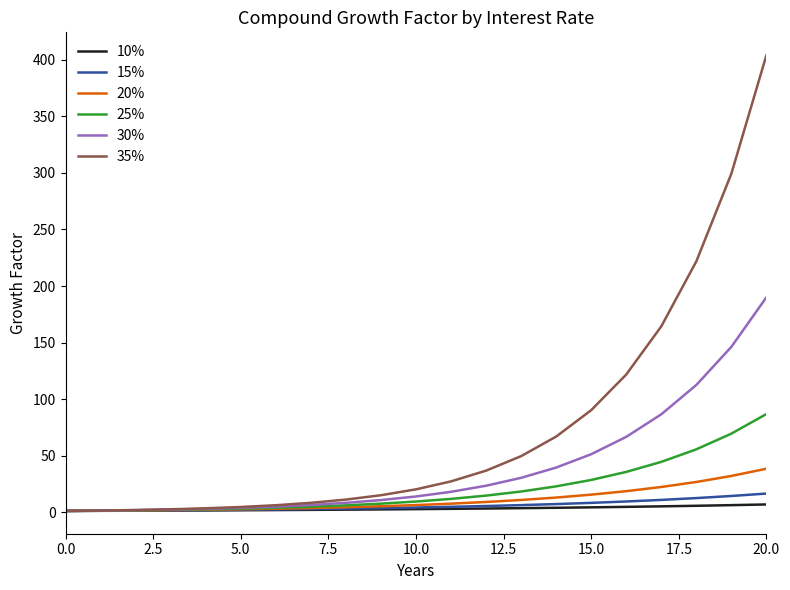

Which series has the widest spread of values?

35%